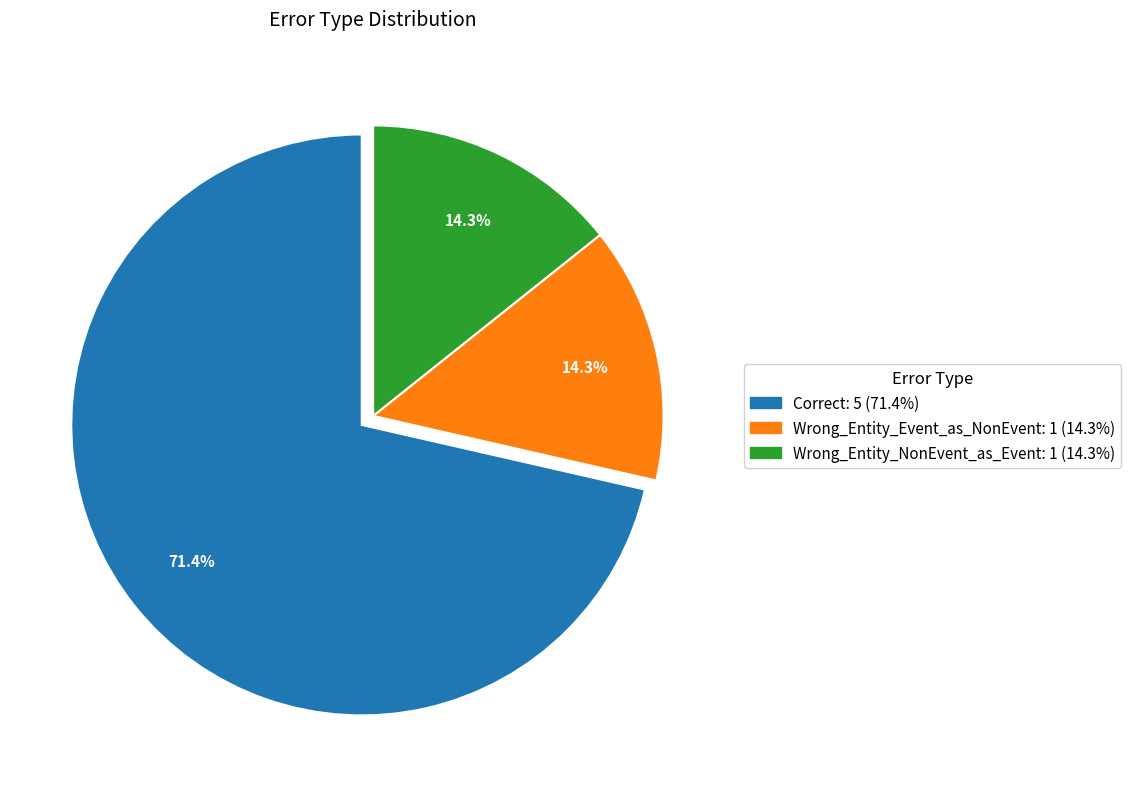

To the nearest percent, what is the difference between the largest and smallest slice percentages?

57%